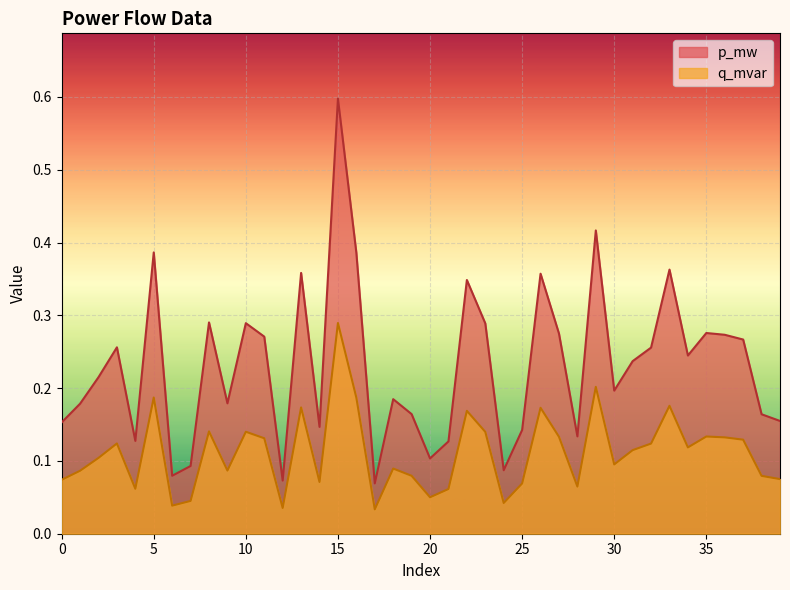

What value does the q_mvar series have at 4?

0.1